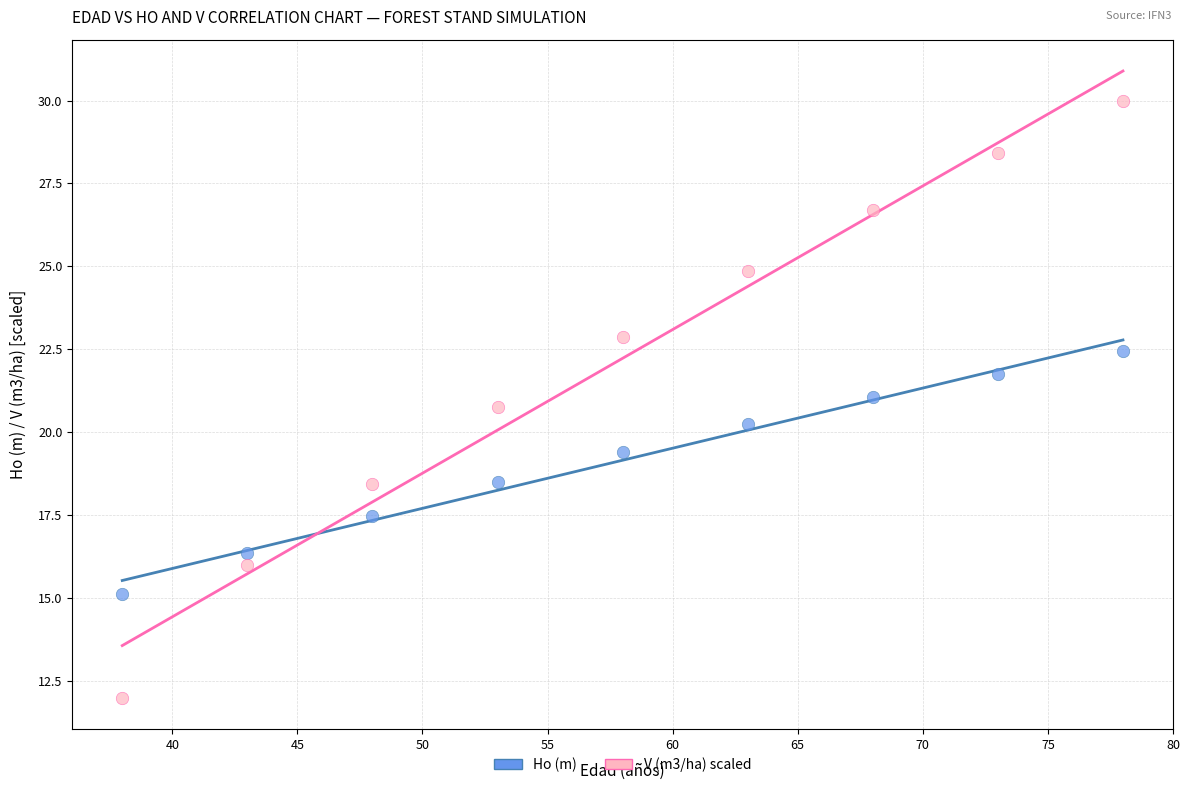

Which series has the largest Y range (max minus min)?

V (m3/ha) scaled